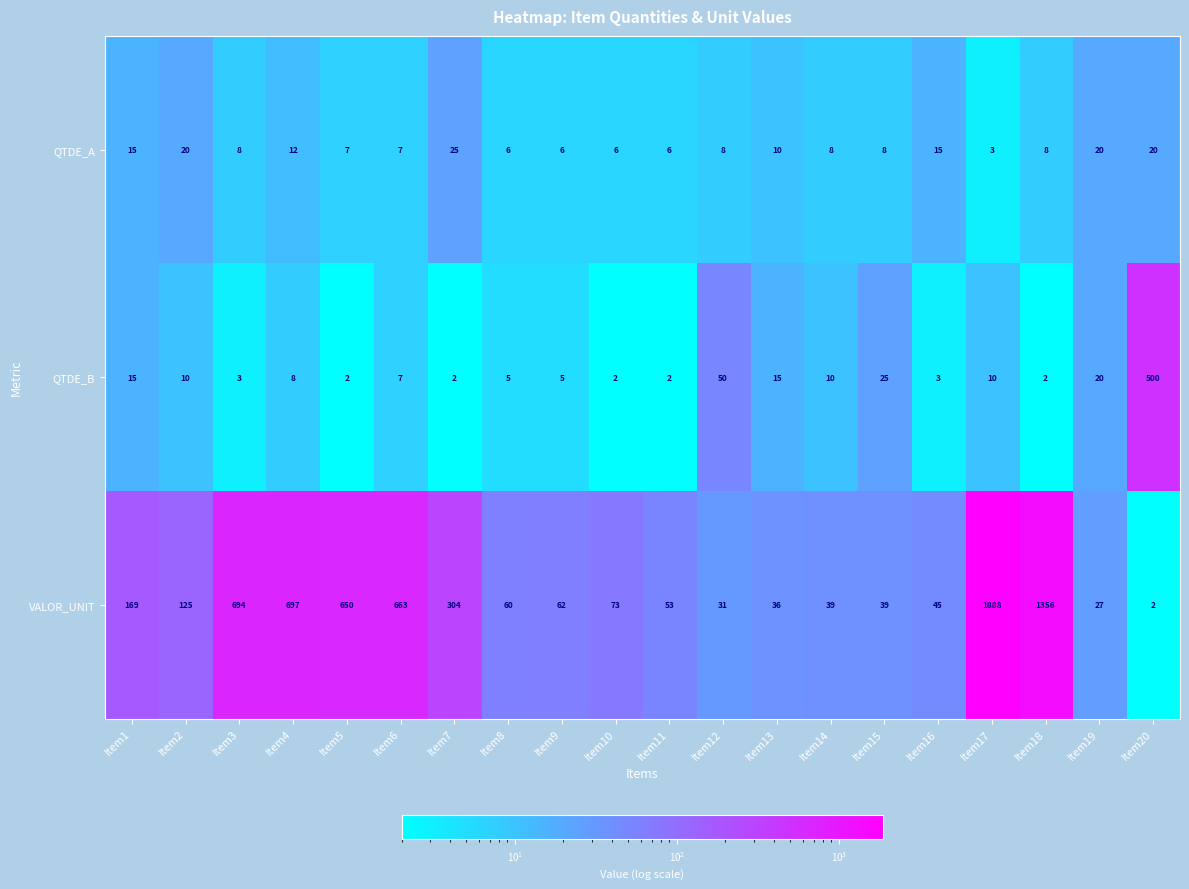

The value of QTDE_B at Item18 is 2. True or false?

True